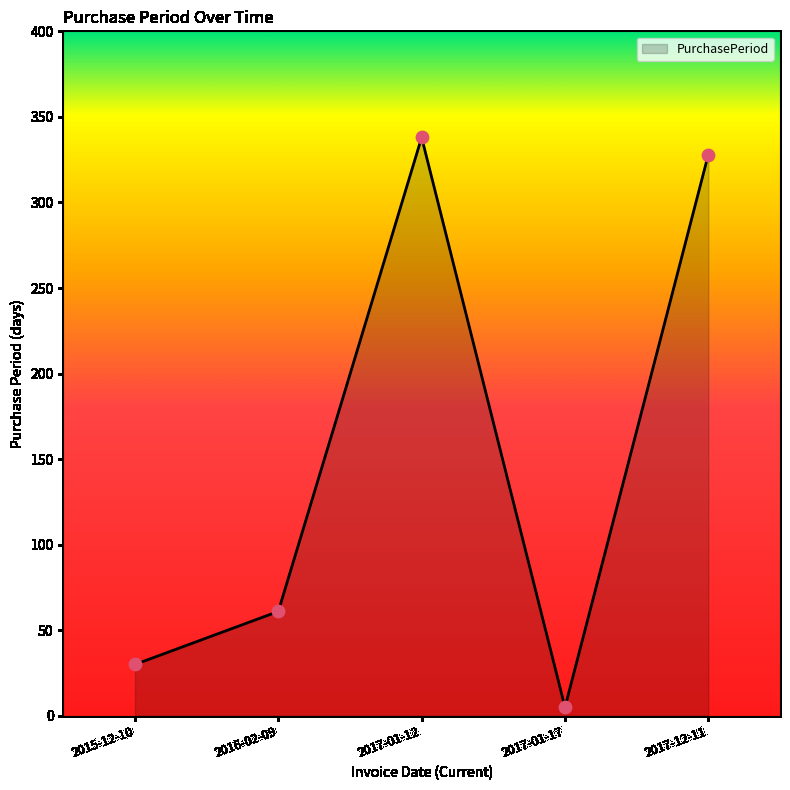

What is the change in value from 2015-12-10 to 2017-01-12?

+308